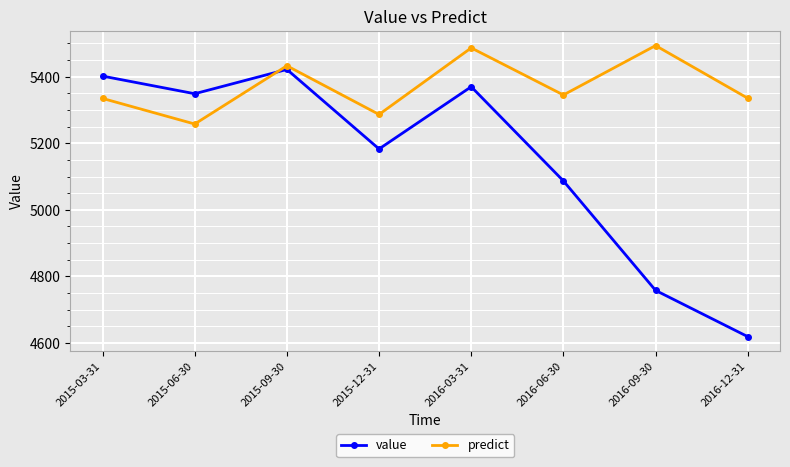

In value, how many points are lower than both neighbors (excluding endpoints)?

2